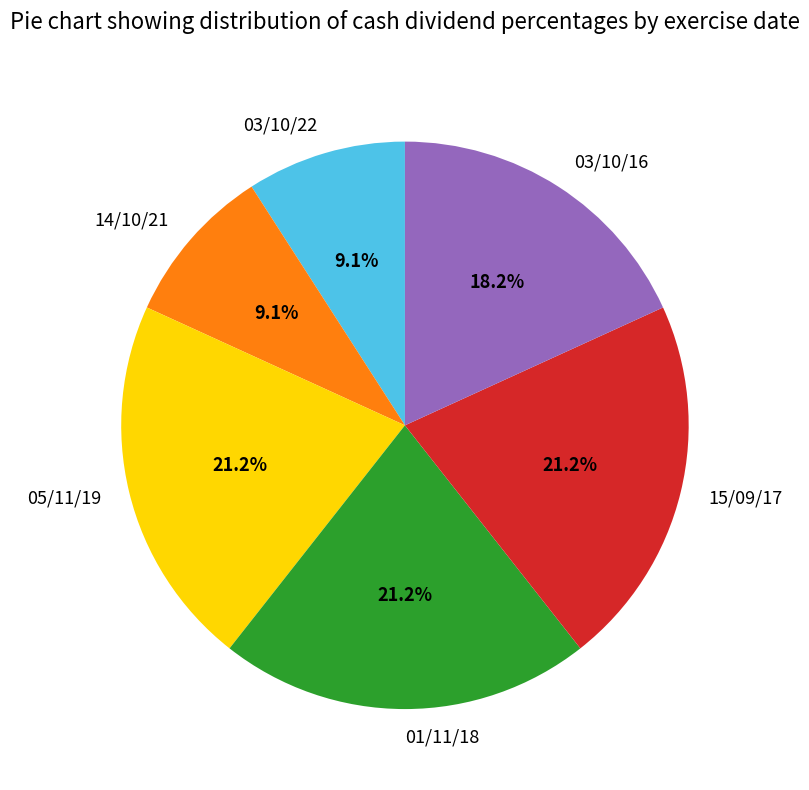

To the nearest percent, what portion does 14/10/21 represent?

9%